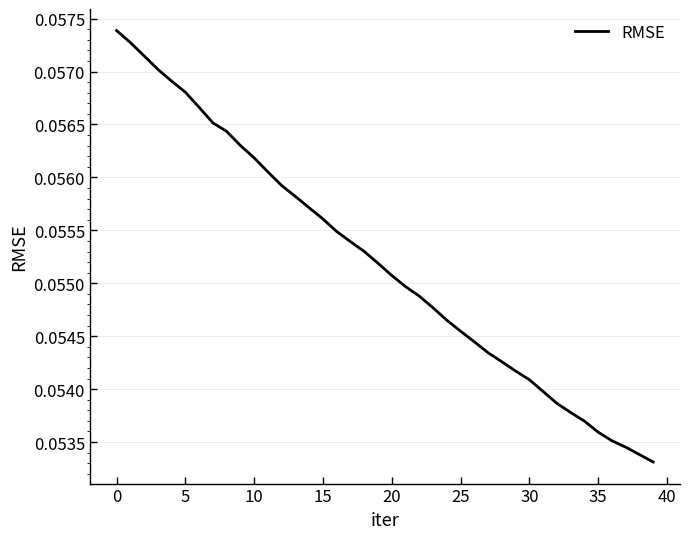

True or false: the data shows 0.0 at 30.

False